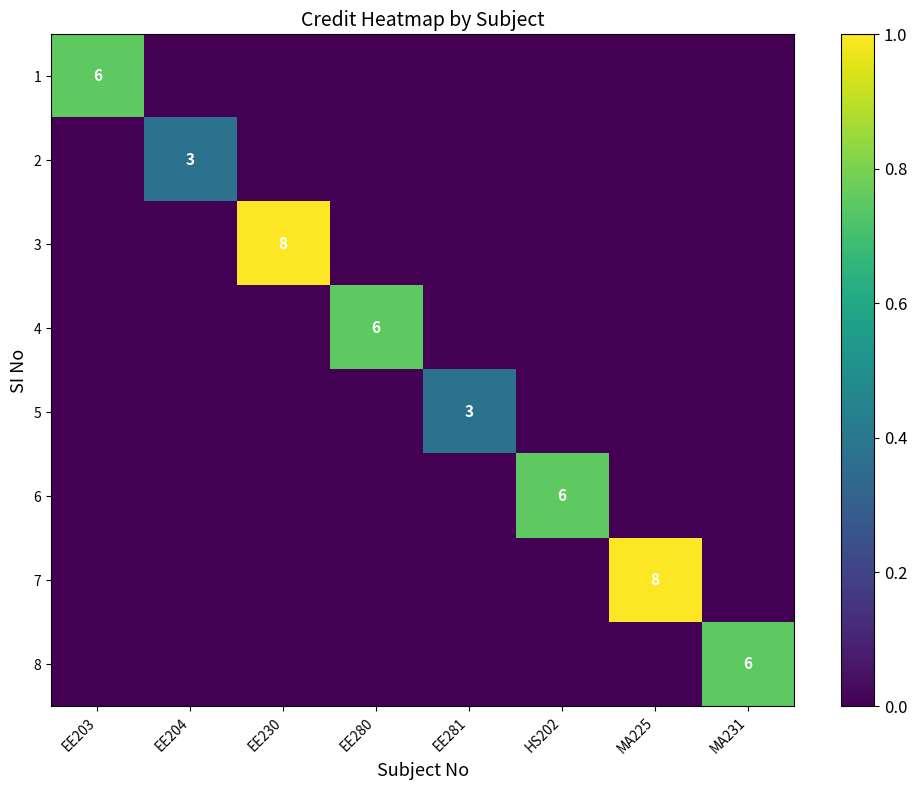

The 6 series shows 9 at HS202. True or false?

False